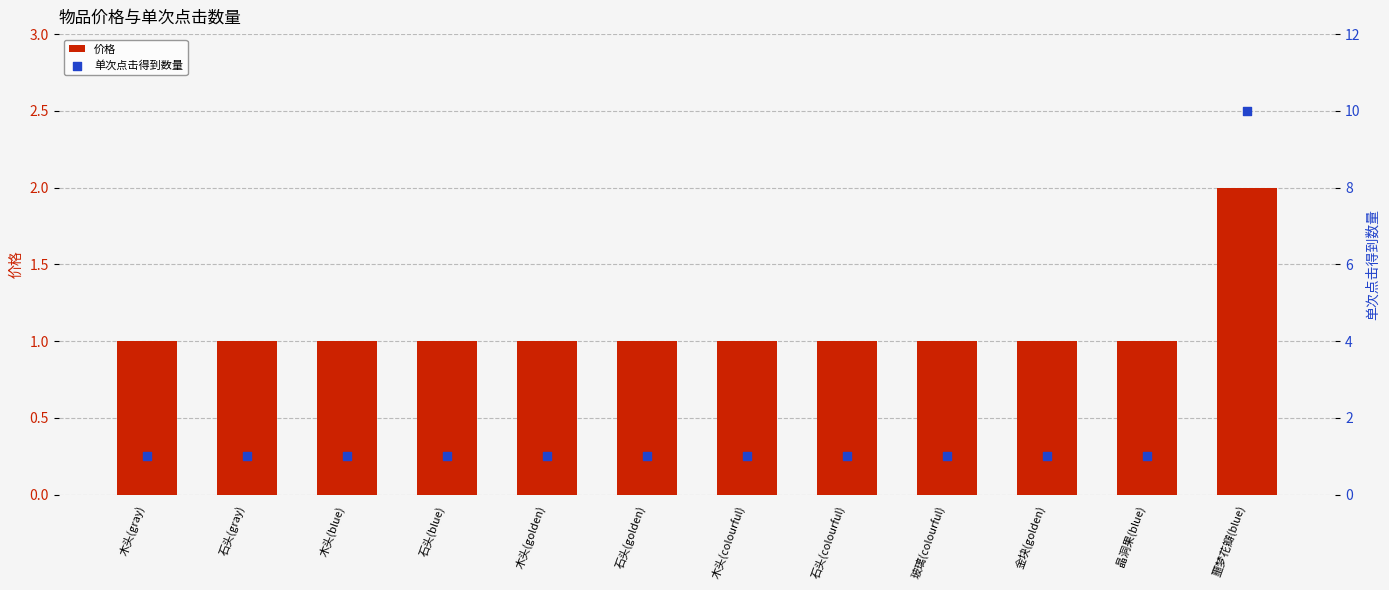

Is the value of 价格 at 石头(blue) greater than the value of 单次点击得到数量 at 石头(golden)?

No